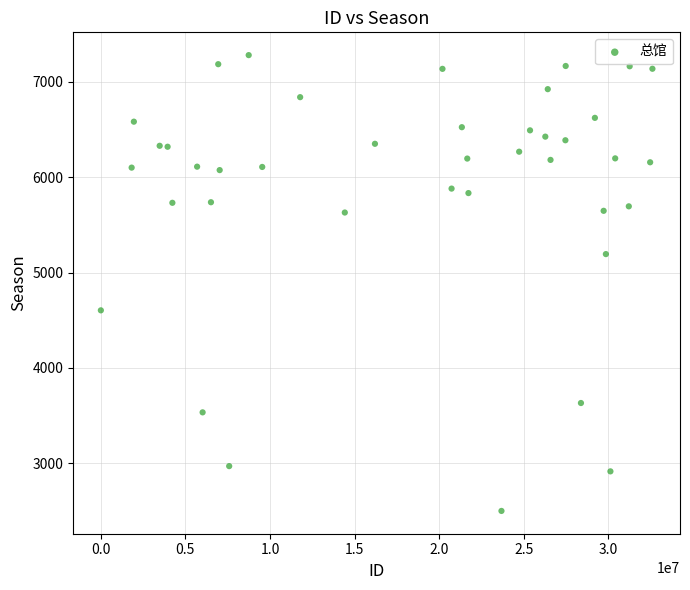

What is the range of X values (max minus min)?

32613455